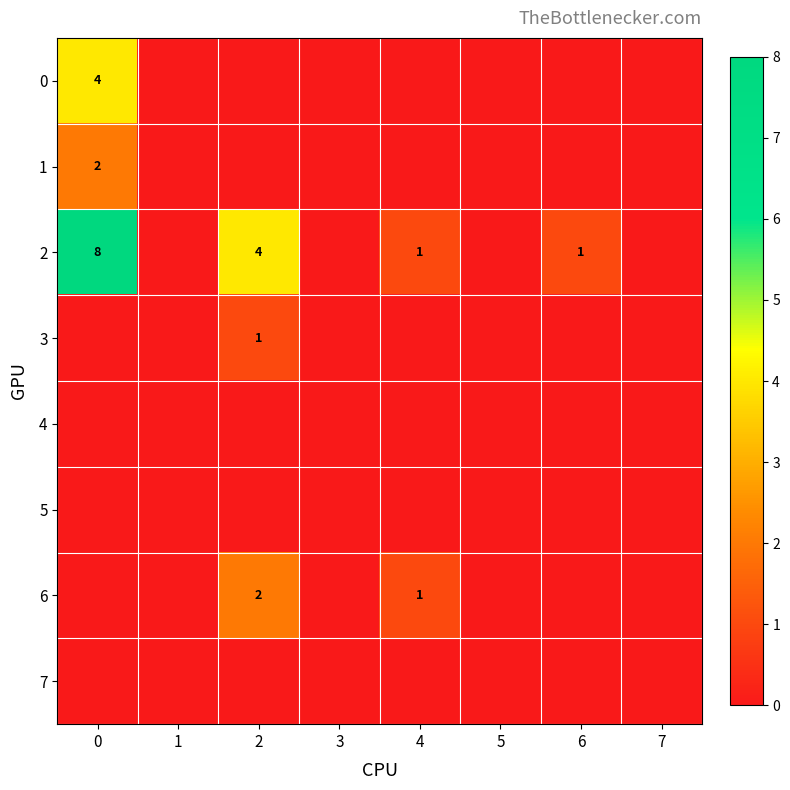

Which category has the lowest value across all series?

1